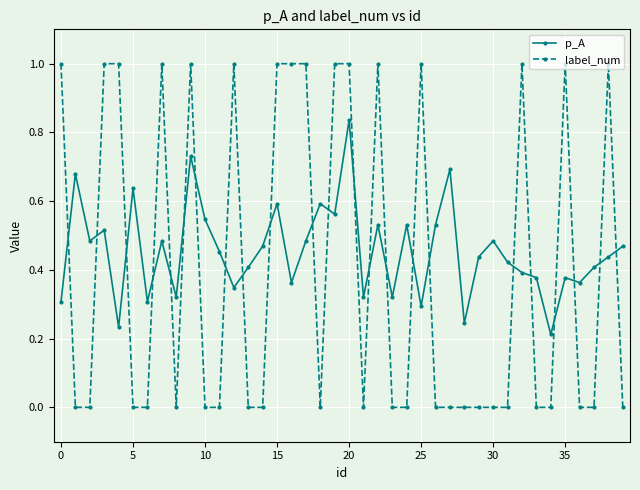

What is the sum of all p_A values?

18.2